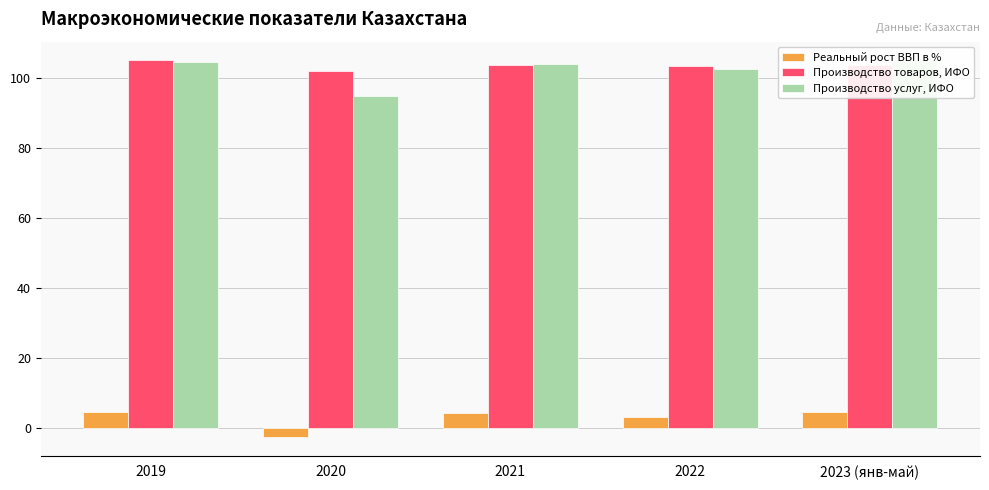

What position from the right is 2019?

5